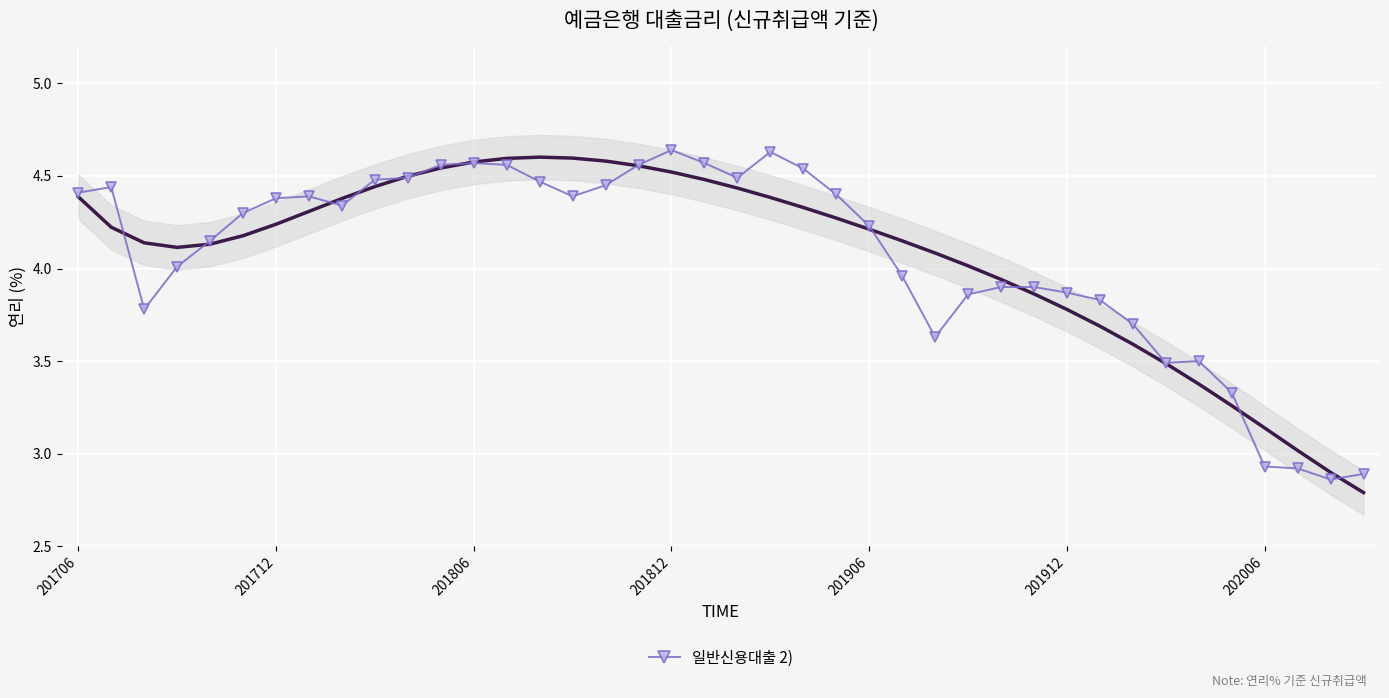

How many values exceed 4?

24